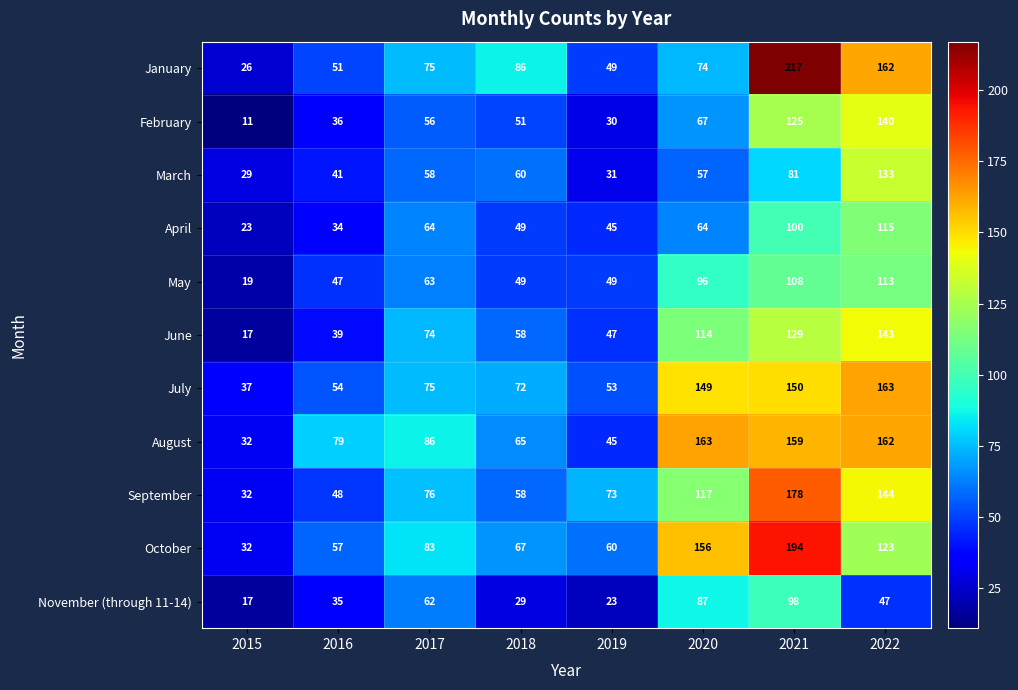

At 2021, list the series in order from smallest to largest.

March, November (through 11-14), April, May, February, June, July, August, September, October, January